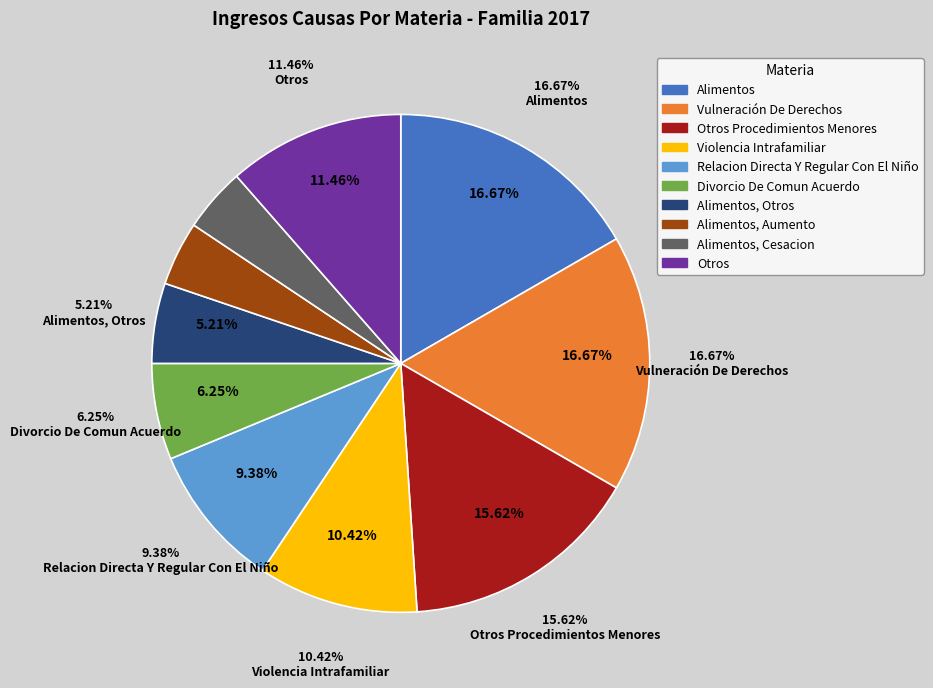

What percentage is the Alimentos slice, to the nearest percent?

17%